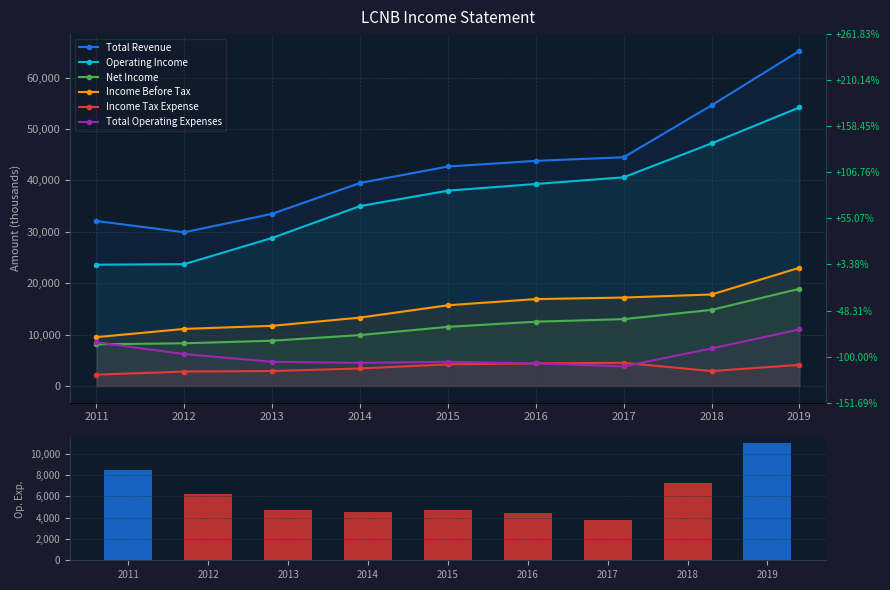

Are the bars grouped side by side (vs. stacked)?

Yes